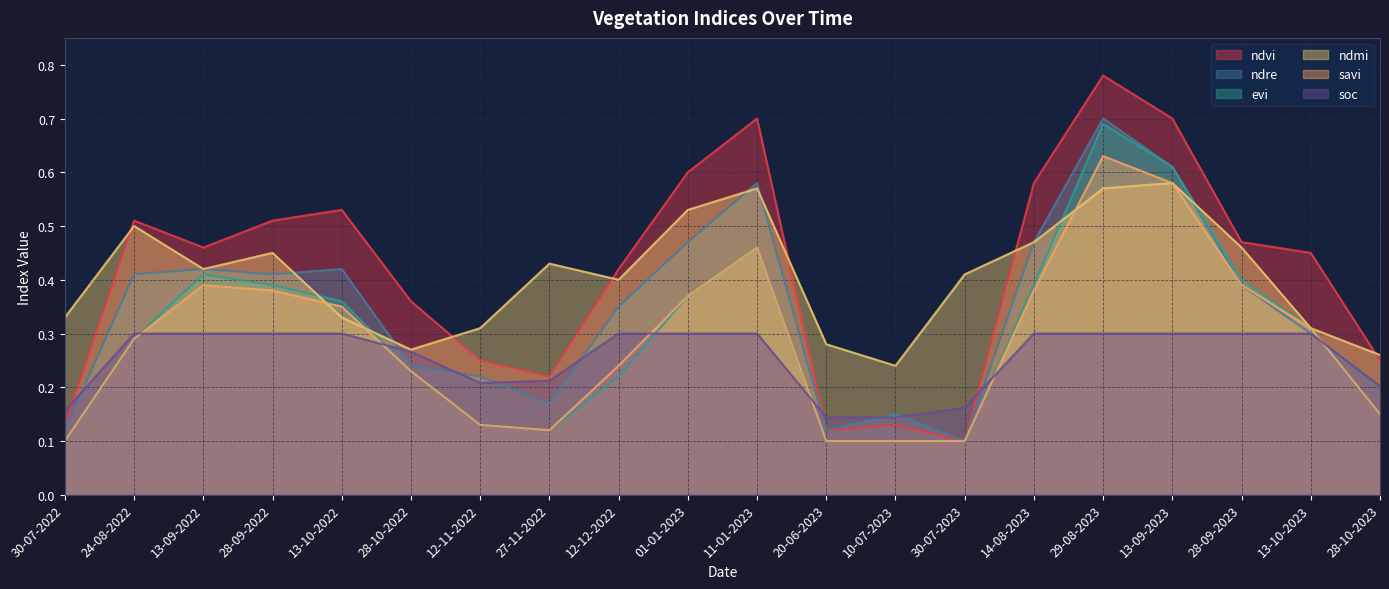

Reading left to right, extract all data points from this chart.

ndvi: 30-07-2022=0.1	24-08-2022=0.5	13-09-2022=0.5	28-09-2022=0.5	13-10-2022=0.5	28-10-2022=0.4	12-11-2022=0.2	27-11-2022=0.2	12-12-2022=0.4	01-01-2023=0.6	11-01-2023=0.7	20-06-2023=0.1	10-07-2023=0.1	30-07-2023=0.1	14-08-2023=0.6	29-08-2023=0.8	13-09-2023=0.7	28-09-2023=0.5	13-10-2023=0.5	28-10-2023=0.2
ndre: 30-07-2022=0.1	24-08-2022=0.4	13-09-2022=0.4	28-09-2022=0.4	13-10-2022=0.4	28-10-2022=0.2	12-11-2022=0.2	27-11-2022=0.2	12-12-2022=0.3	01-01-2023=0.5	11-01-2023=0.6	20-06-2023=0.1	10-07-2023=0.1	30-07-2023=0.1	14-08-2023=0.5	29-08-2023=0.7	13-09-2023=0.6	28-09-2023=0.4	13-10-2023=0.3	28-10-2023=0.2
evi: 30-07-2022=0.1	24-08-2022=0.3	13-09-2022=0.4	28-09-2022=0.4	13-10-2022=0.4	28-10-2022=0.2	12-11-2022=0.1	27-11-2022=0.1	12-12-2022=0.2	01-01-2023=0.4	11-01-2023=0.5	20-06-2023=0.1	10-07-2023=0.1	30-07-2023=0.1	14-08-2023=0.4	29-08-2023=0.7	13-09-2023=0.6	28-09-2023=0.4	13-10-2023=0.3	28-10-2023=0.1
ndmi: 30-07-2022=0.3	24-08-2022=0.5	13-09-2022=0.4	28-09-2022=0.5	13-10-2022=0.3	28-10-2022=0.3	12-11-2022=0.3	27-11-2022=0.4	12-12-2022=0.4	01-01-2023=0.5	11-01-2023=0.6	20-06-2023=0.3	10-07-2023=0.2	30-07-2023=0.4	14-08-2023=0.5	29-08-2023=0.6	13-09-2023=0.6	28-09-2023=0.5	13-10-2023=0.3	28-10-2023=0.3
savi: 30-07-2022=0.1	24-08-2022=0.3	13-09-2022=0.4	28-09-2022=0.4	13-10-2022=0.3	28-10-2022=0.2	12-11-2022=0.1	27-11-2022=0.1	12-12-2022=0.2	01-01-2023=0.4	11-01-2023=0.5	20-06-2023=0.1	10-07-2023=0.1	30-07-2023=0.1	14-08-2023=0.4	29-08-2023=0.6	13-09-2023=0.6	28-09-2023=0.4	13-10-2023=0.3	28-10-2023=0.1
soc: 30-07-2022=0.2	24-08-2022=0.3	13-09-2022=0.3	28-09-2022=0.3	13-10-2022=0.3	28-10-2022=0.3	12-11-2022=0.2	27-11-2022=0.2	12-12-2022=0.3	01-01-2023=0.3	11-01-2023=0.3	20-06-2023=0.1	10-07-2023=0.1	30-07-2023=0.2	14-08-2023=0.3	29-08-2023=0.3	13-09-2023=0.3	28-09-2023=0.3	13-10-2023=0.3	28-10-2023=0.2